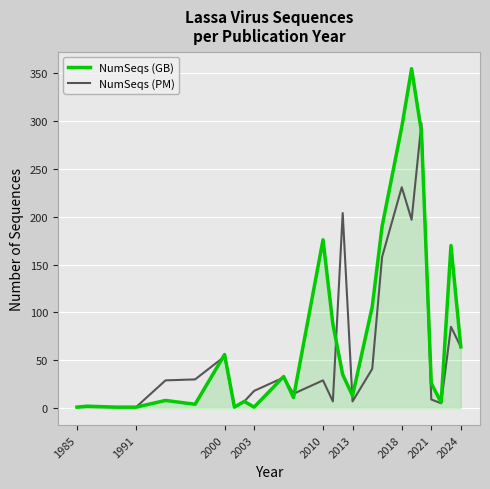

What is the difference between the maximum and second lowest values in the NumSeqs (GB) series?

354